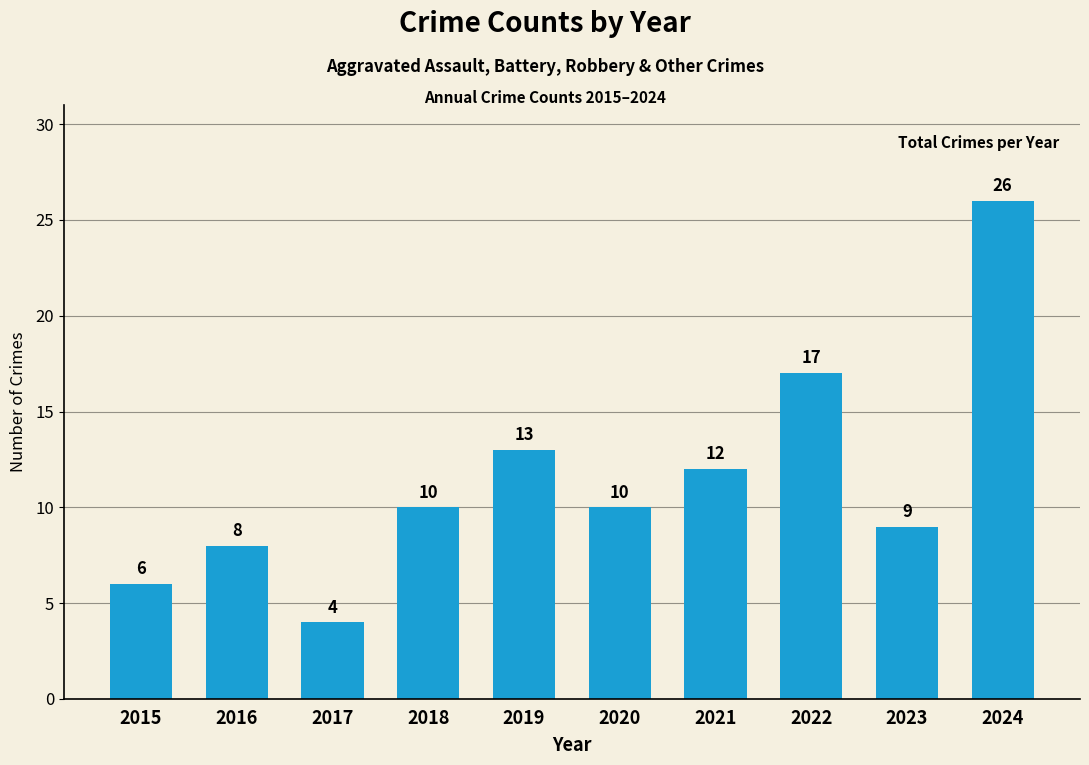

What is the smallest value displayed?

4